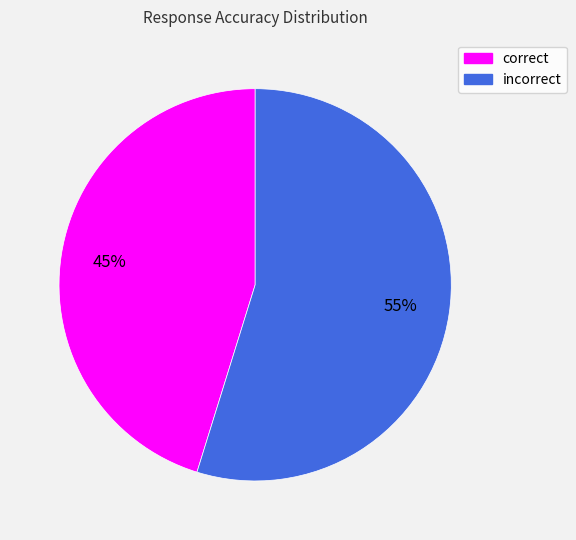

To the nearest percent, what percentage of the pie is incorrect?

55%